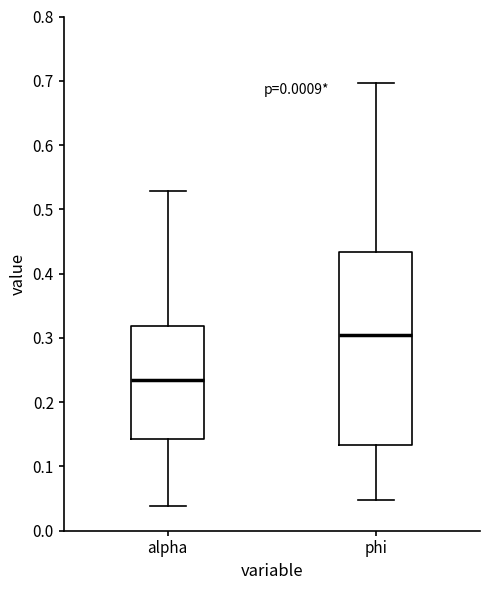

Reading left to right, transcribe this box plot: for each box, give where its median line is, the range the box spans, and where its two whiskers end, as read against the y-axis. The values are not printed on the chart, so give them approximately, as read against the axis.

alpha: median 0.23, box 0.14 to 0.32, whiskers 0.04 to 0.53
phi: median 0.30, box 0.13 to 0.43, whiskers 0.05 to 0.70